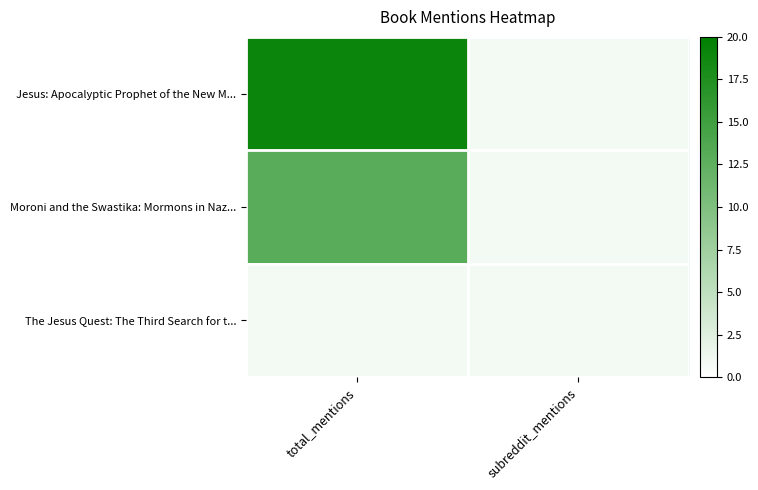

List the series in order of their overall mean, highest first.

Jesus: Apocalyptic Prophet of the New M..., Moroni and the Swastika: Mormons in Naz..., The Jesus Quest: The Third Search for t...